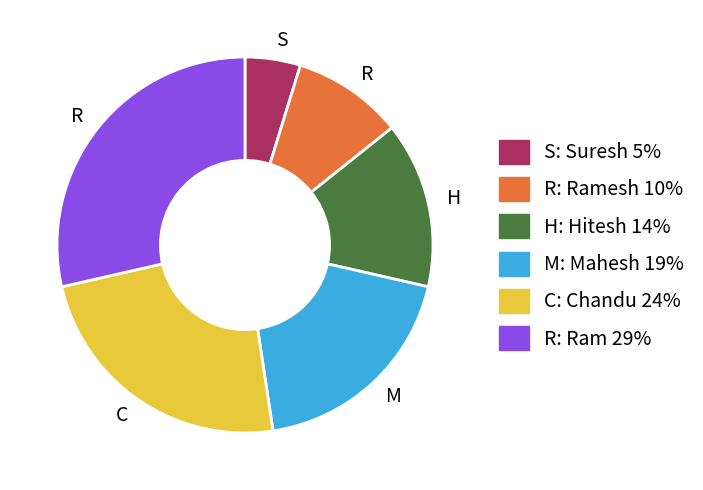

Does any single category account for the majority?

No